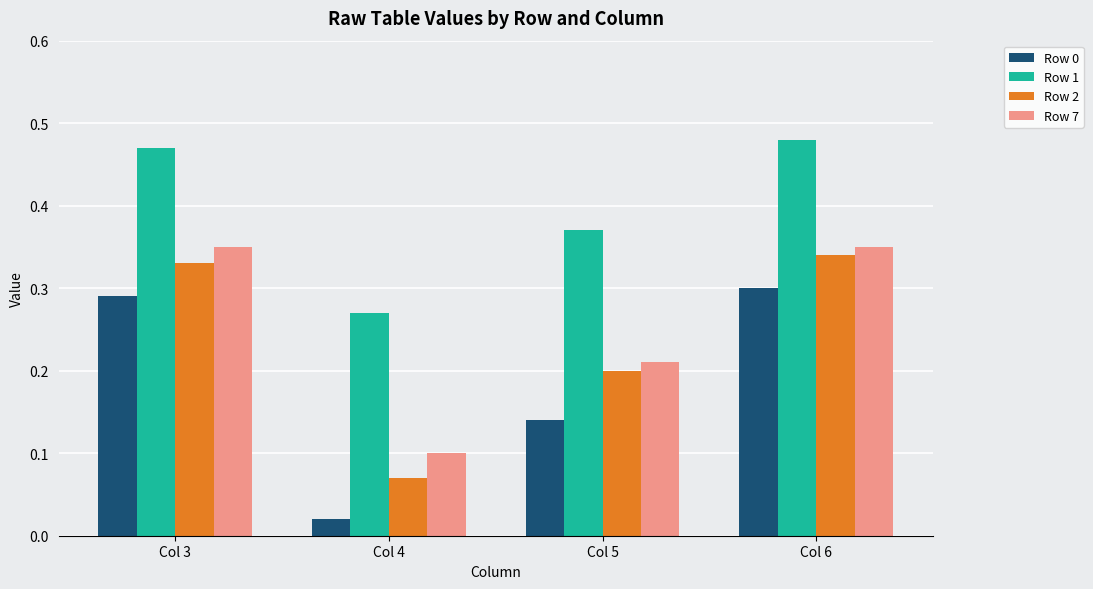

What is the total value across all series at Col 6?

1.5